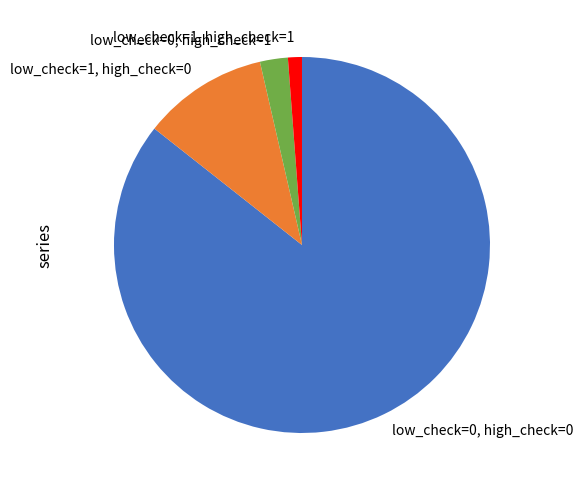

Is it true that low_check=0, high_check=0 is 80% of the pie?

False